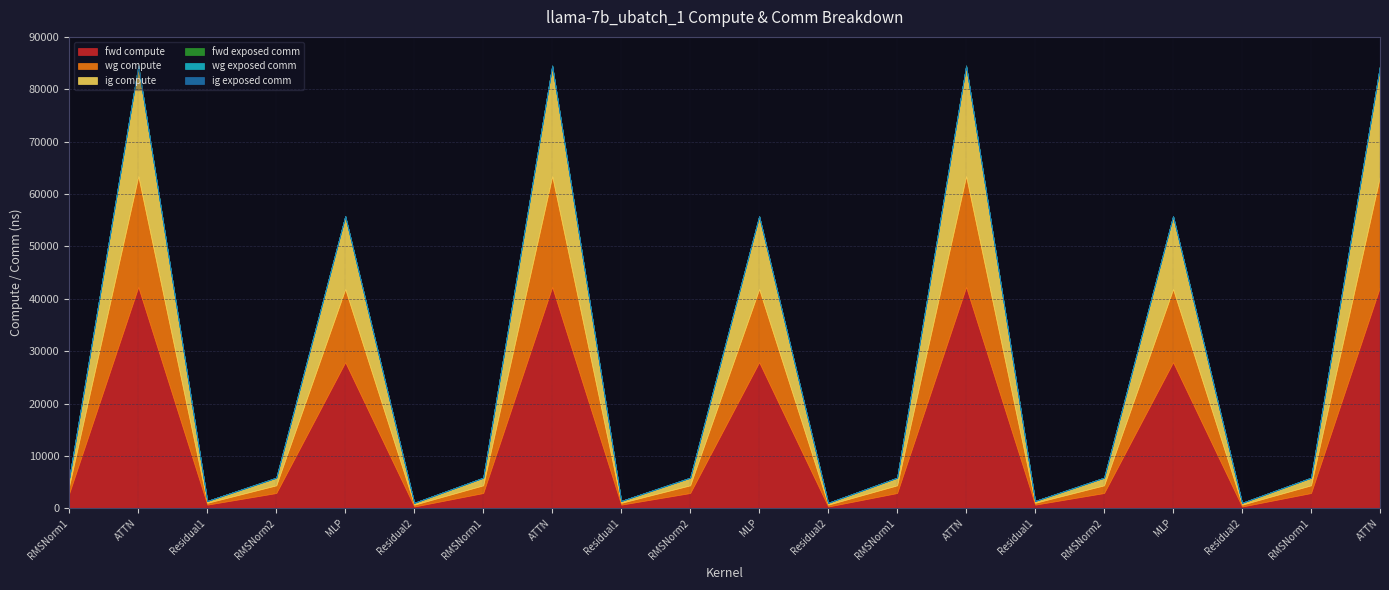

Reading left to right, transcribe all the data shown in this chart.

fwd compute: 2934.6	42264.9	714.8	2934.6	27905.2	357.4	2934.6	42264.9	714.8	2934.6	27905.2	357.4	2934.6	42264.9	714.8	2934.6	27905.2	357.4	2934.6	42264.9
wg compute: 1467.3	21132.5	357.4	1467.3	13952.6	357.4	1467.3	21132.5	357.4	1467.3	13952.6	357.4	1467.3	21132.5	357.4	1467.3	13952.6	357.4	1467.3	21132.5
ig compute: 1467.3	21132.5	357.4	1467.3	13952.6	357.4	1467.3	21132.5	357.4	1467.3	13952.6	357.4	1467.3	21132.5	357.4	1467.3	13952.6	357.4	1467.3	21132.5
fwd exposed comm: 0.0	0.0	0.0	0.0	0.0	0.0	0.0	0.0	0.0	0.0	0.0	0.0	0.0	0.0	0.0	0.0	0.0	0.0	0.0	0.0
wg exposed comm: 0.0	0.0	0.0	0.0	0.0	0.0	0.0	0.0	0.0	0.0	0.0	0.0	0.0	0.0	0.0	0.0	0.0	0.0	0.0	0.0
ig exposed comm: 0.0	0.0	0.0	0.0	0.0	0.0	0.0	0.0	0.0	0.0	0.0	0.0	0.0	0.0	0.0	0.0	0.0	0.0	0.0	0.0